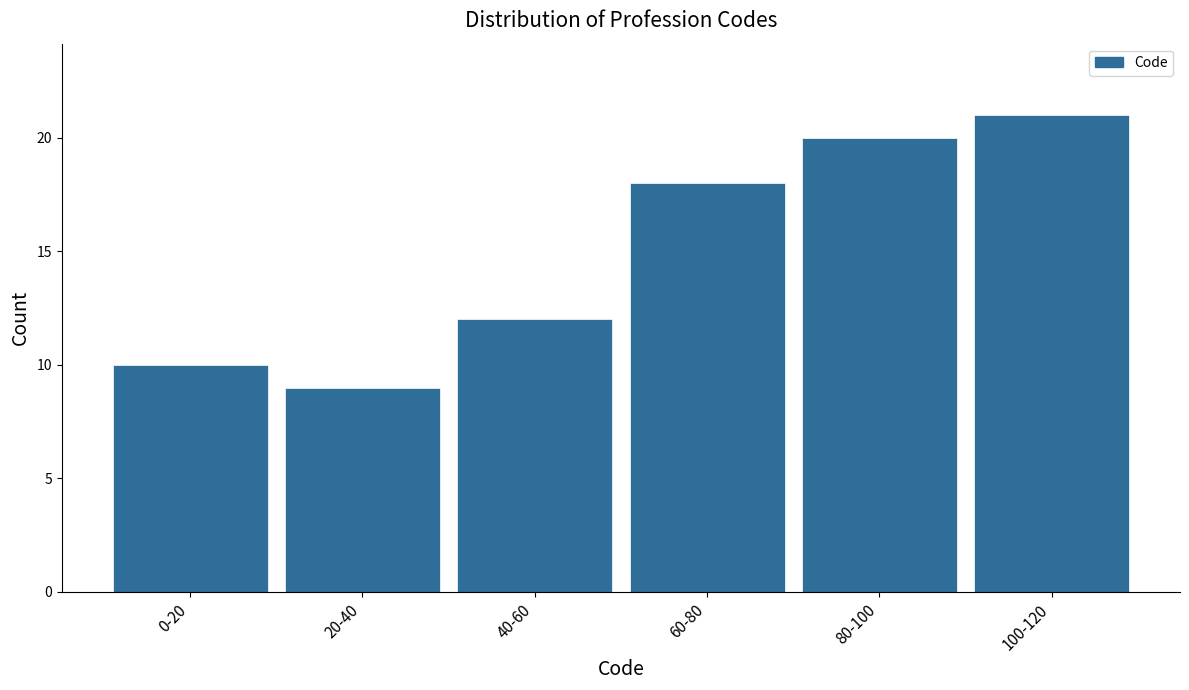

Reading right to left, transcribe all the data shown in this chart.

100-120=21	80-100=20	60-80=18	40-60=12	20-40=9	0-20=10